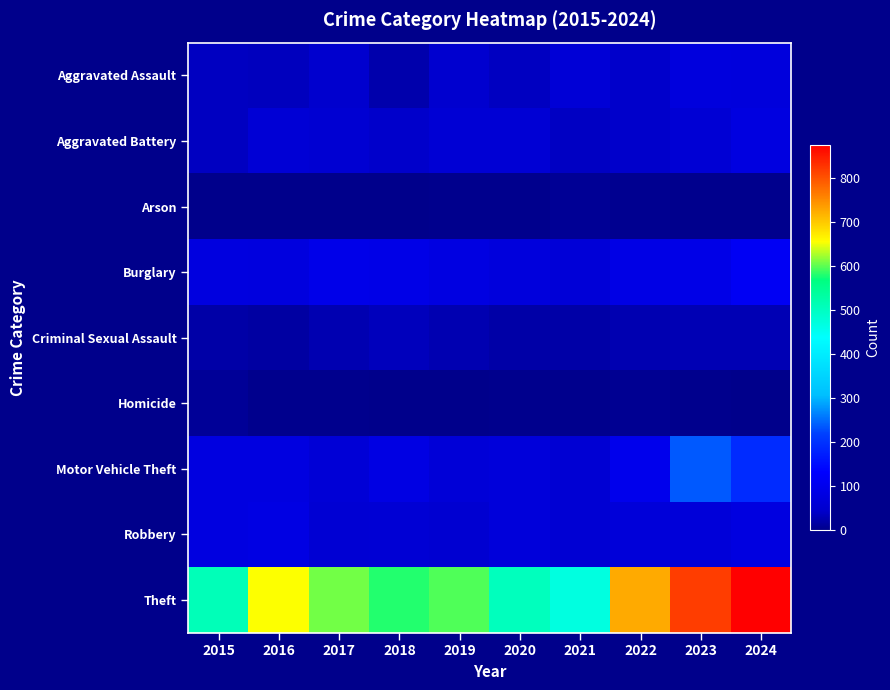

What is the maximum value shown in the chart?

874